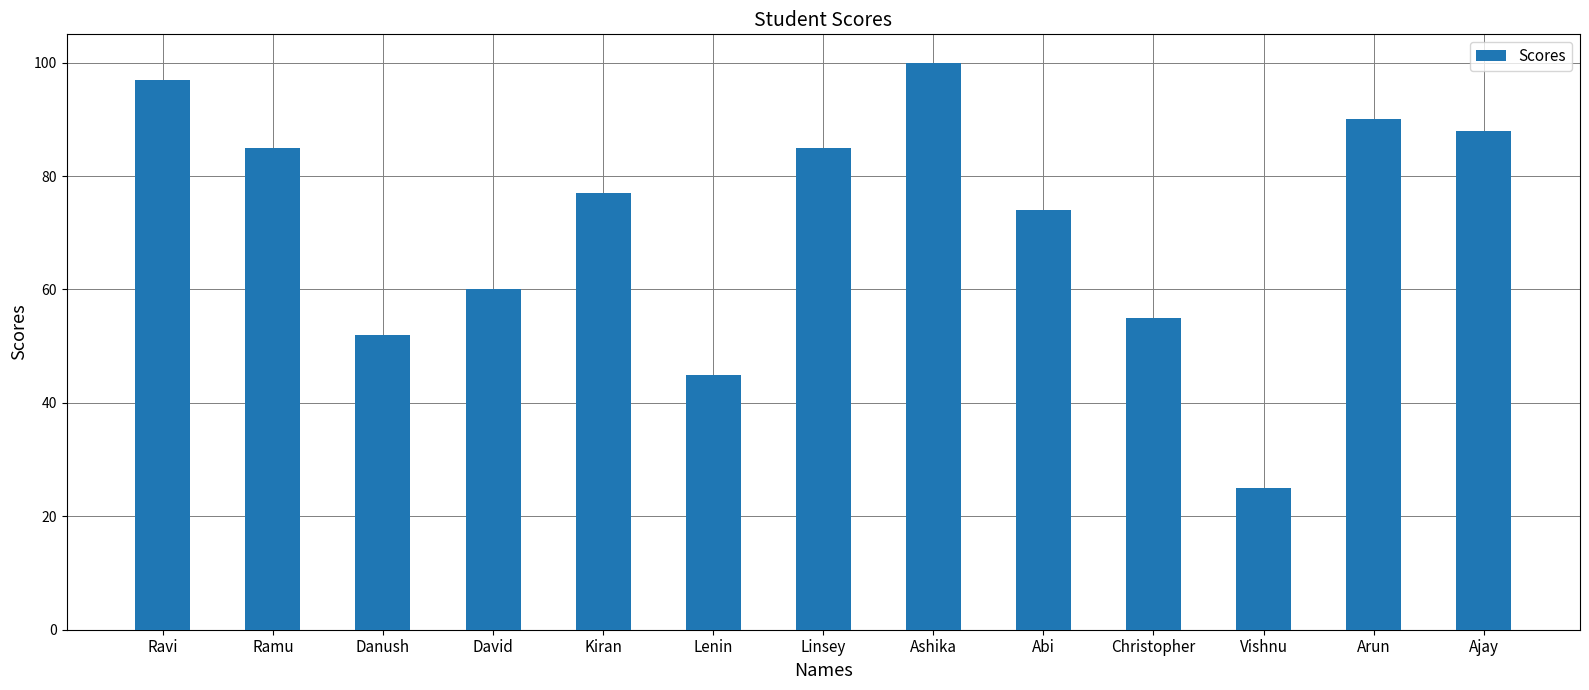

What is the value of the 10th bar from the left?

55